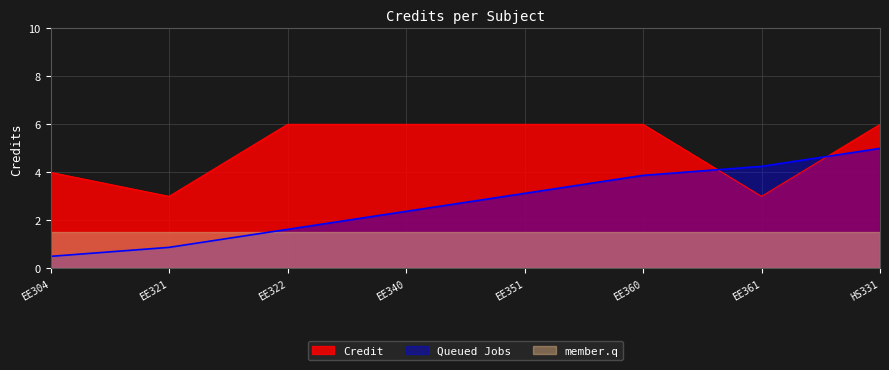

What is the total value across all series at EE340?

9.9